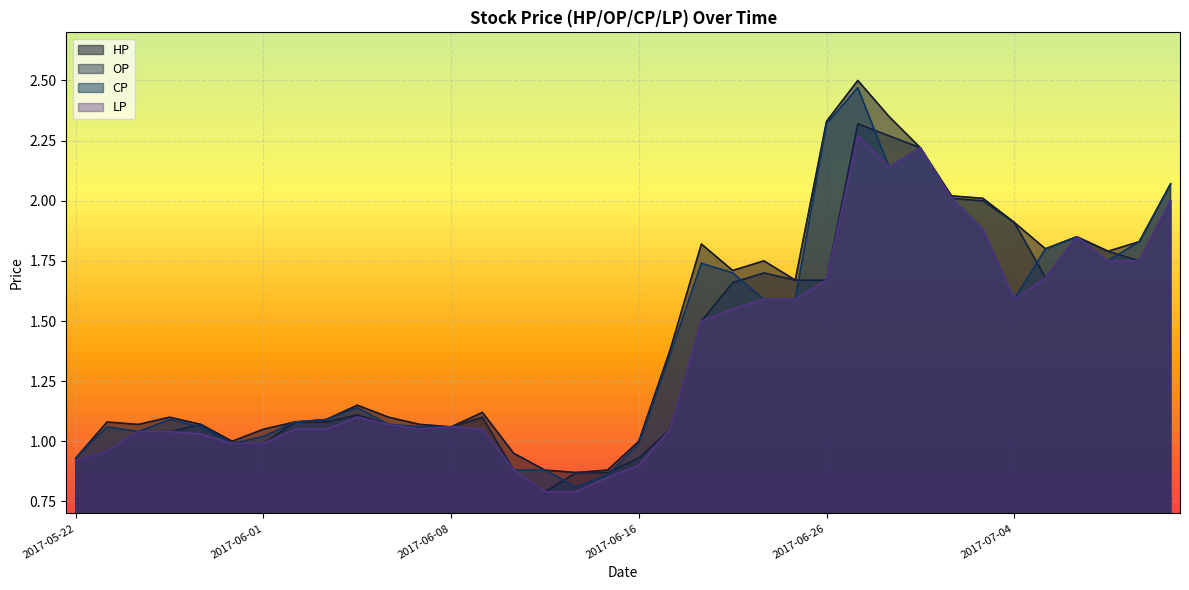

How many lines are shown in the chart?

4